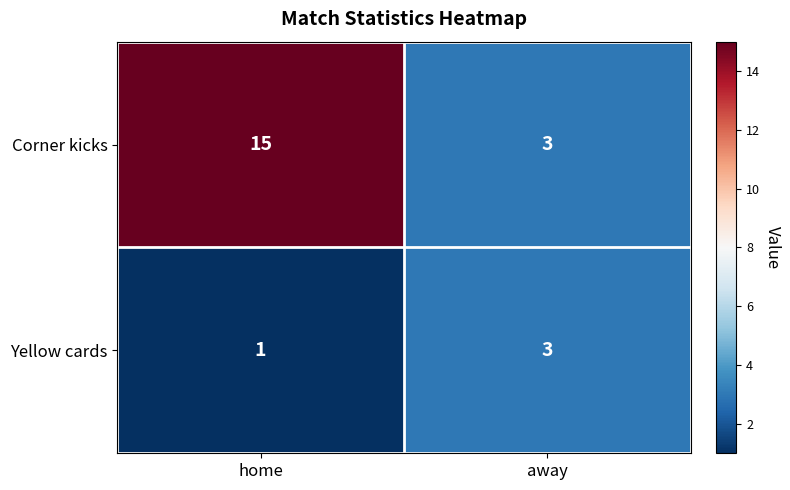

What is the greatest value displayed?

15